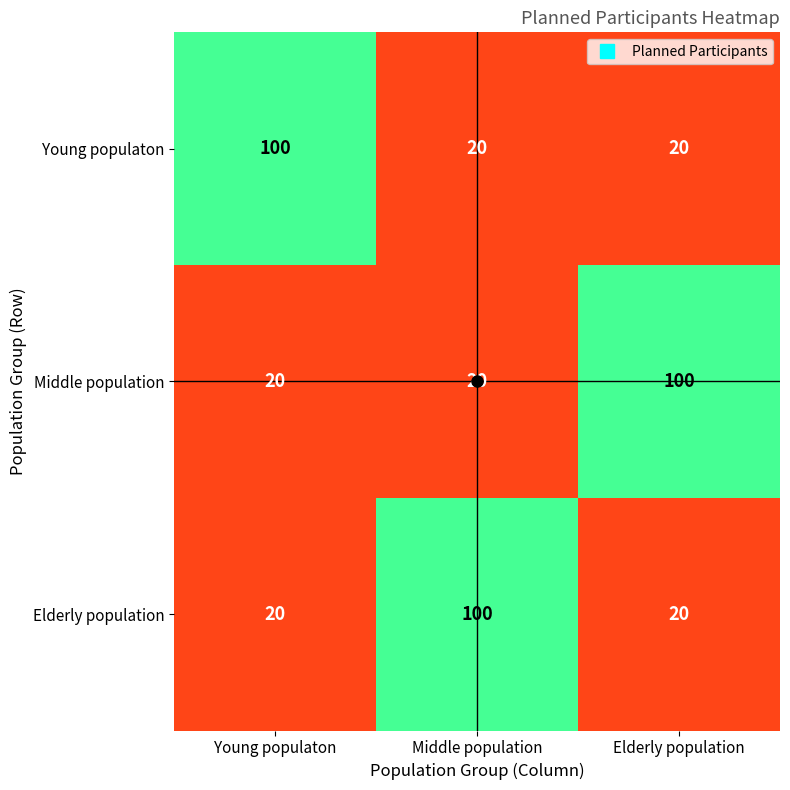

What is the approximate value of Young populaton at Middle population?

20